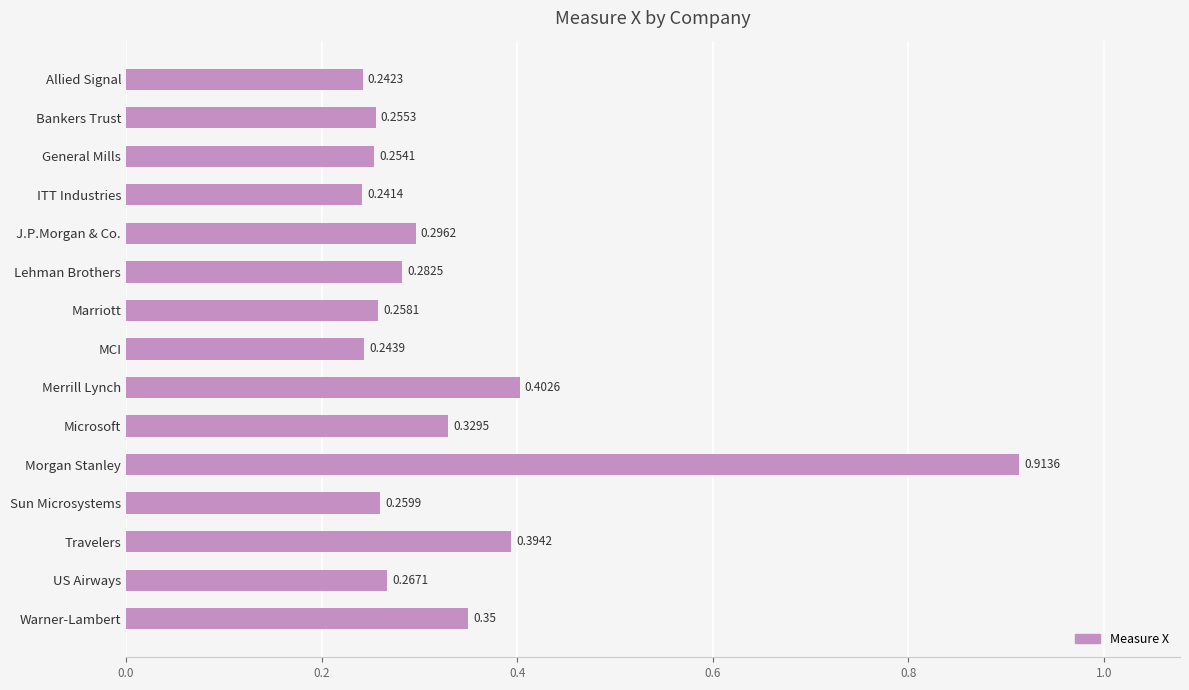

Count the number of data series in this chart.

1